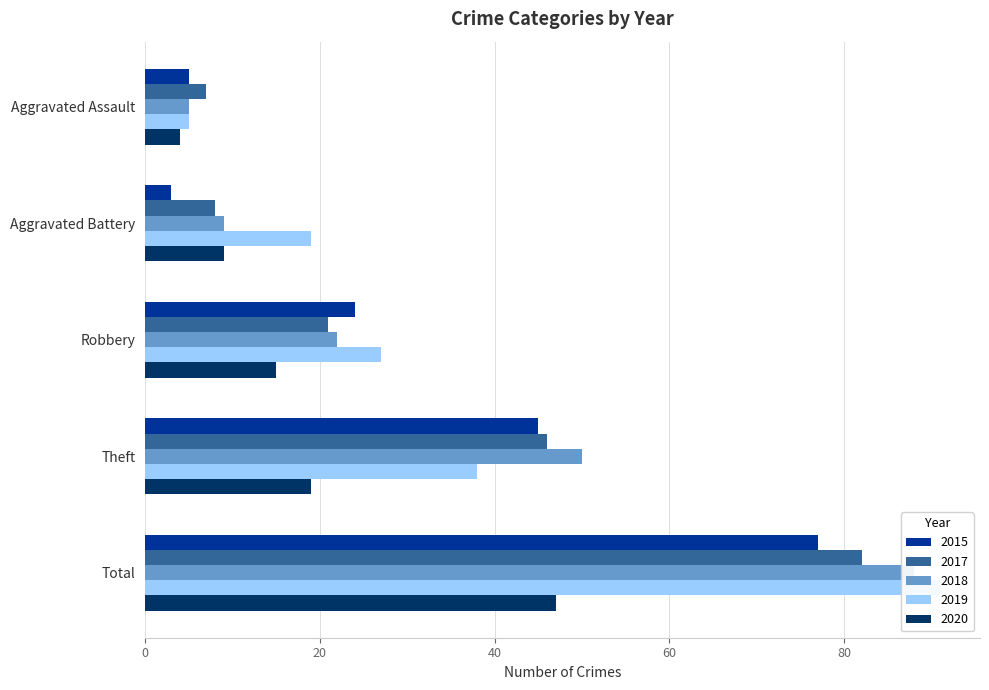

What is the label of the 1st bar from the right?

Total